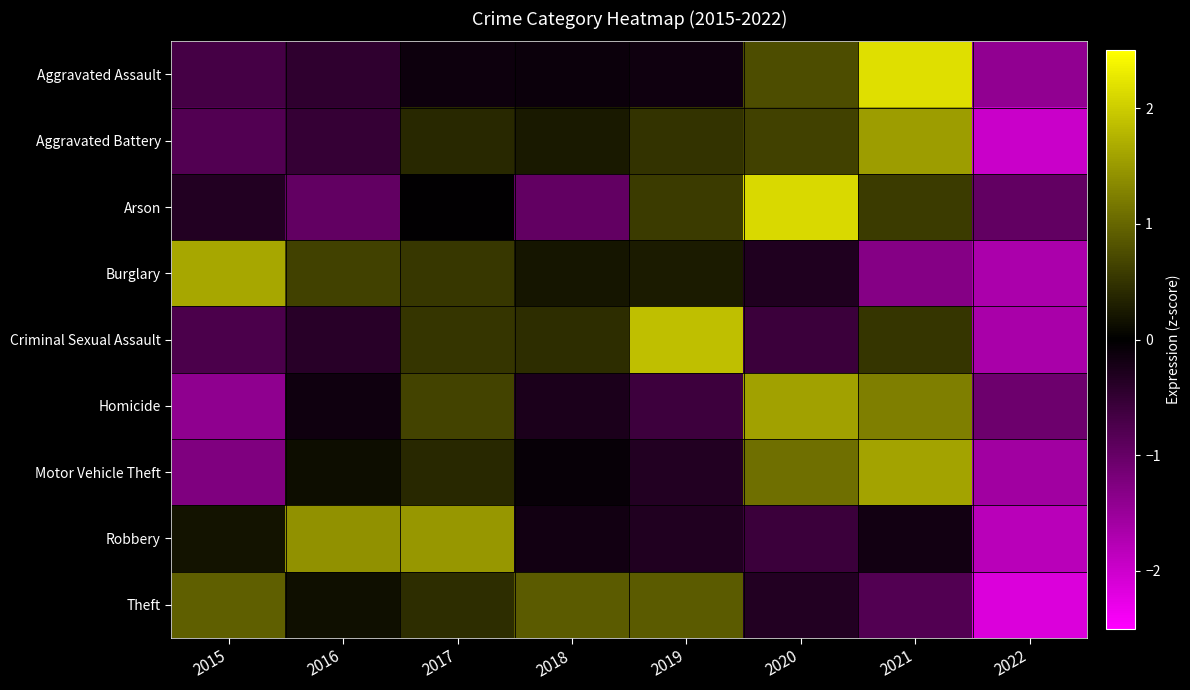

At how many categories does at least one series exceed -1?

8